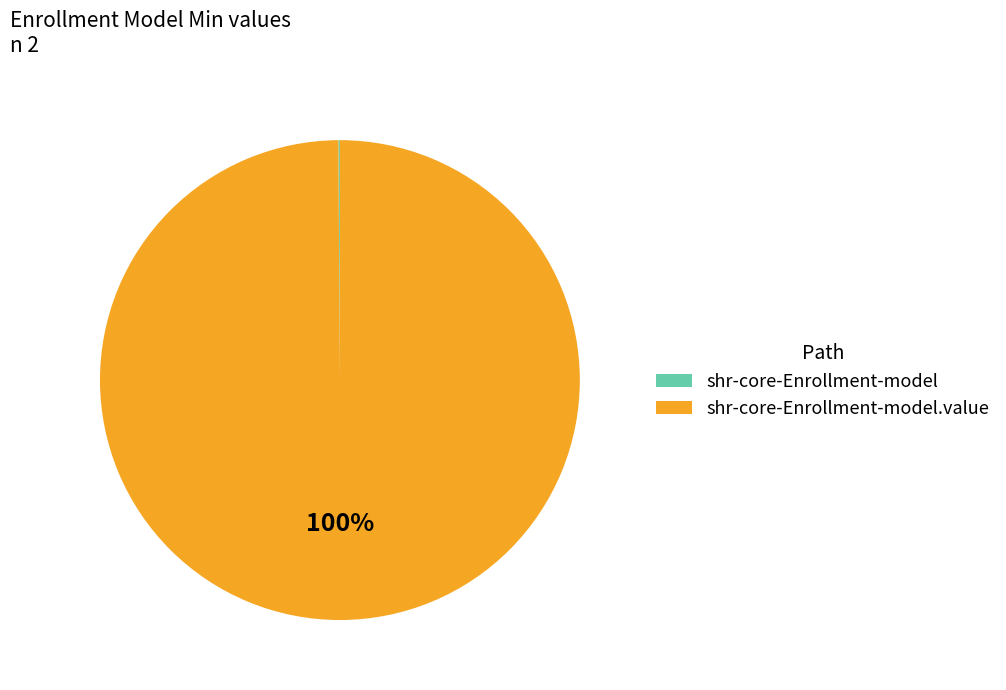

Is there a majority slice in this chart?

Yes